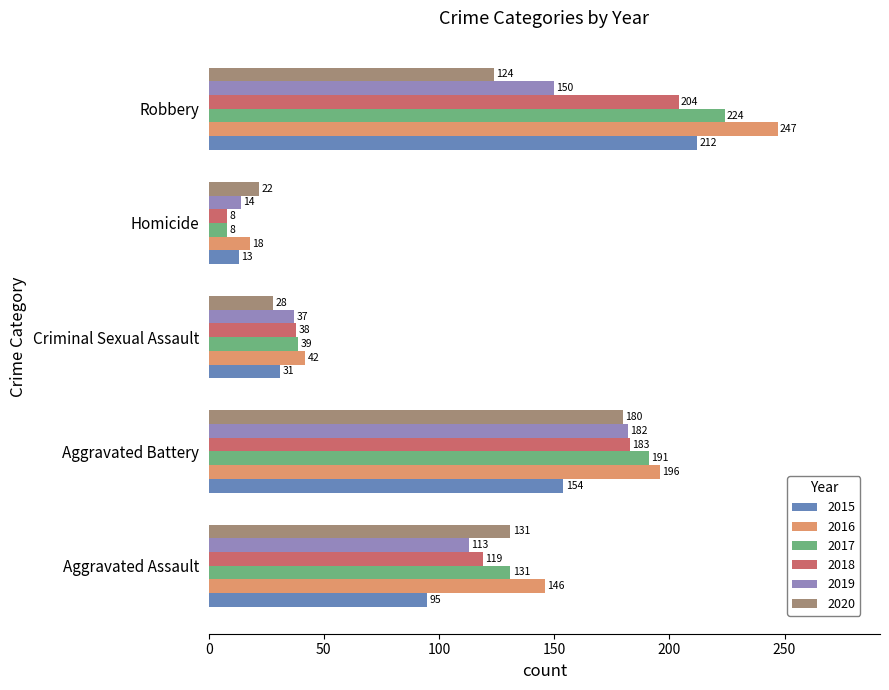

At which category does the chart reach its minimum across all series?

Homicide